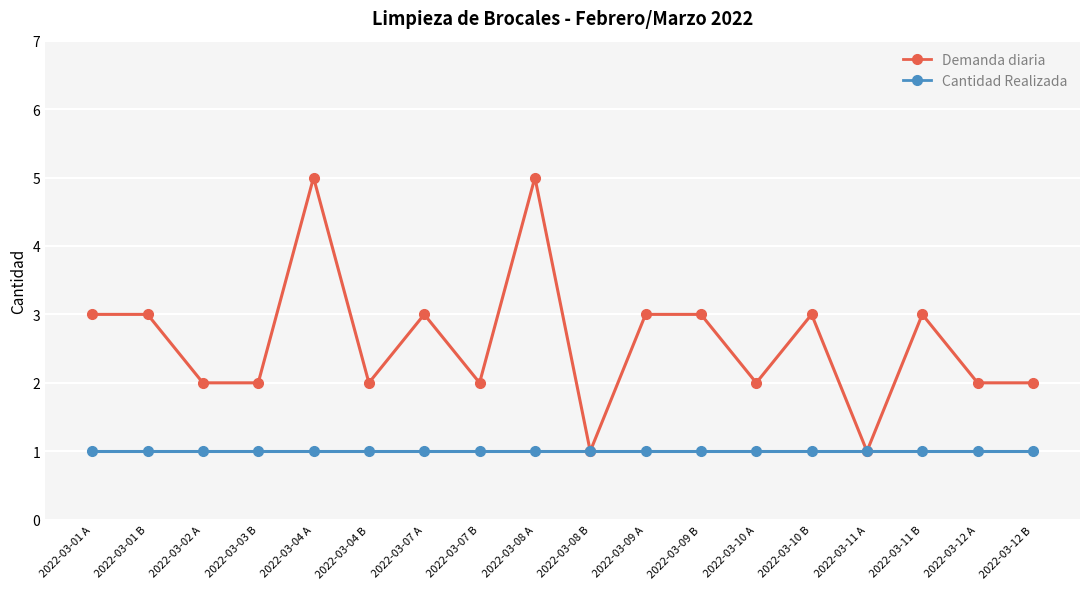

Reading left to right, list all the values displayed in this chart.

Demanda diaria: 2022-03-01 A=3	2022-03-01 B=3	2022-03-02 A=2	2022-03-03 B=2	2022-03-04 A=5	2022-03-04 B=2	2022-03-07 A=3	2022-03-07 B=2	2022-03-08 A=5	2022-03-08 B=1	2022-03-09 A=3	2022-03-09 B=3	2022-03-10 A=2	2022-03-10 B=3	2022-03-11 A=1	2022-03-11 B=3	2022-03-12 A=2	2022-03-12 B=2
Cantidad Realizada: 2022-03-01 A=1	2022-03-01 B=1	2022-03-02 A=1	2022-03-03 B=1	2022-03-04 A=1	2022-03-04 B=1	2022-03-07 A=1	2022-03-07 B=1	2022-03-08 A=1	2022-03-08 B=1	2022-03-09 A=1	2022-03-09 B=1	2022-03-10 A=1	2022-03-10 B=1	2022-03-11 A=1	2022-03-11 B=1	2022-03-12 A=1	2022-03-12 B=1